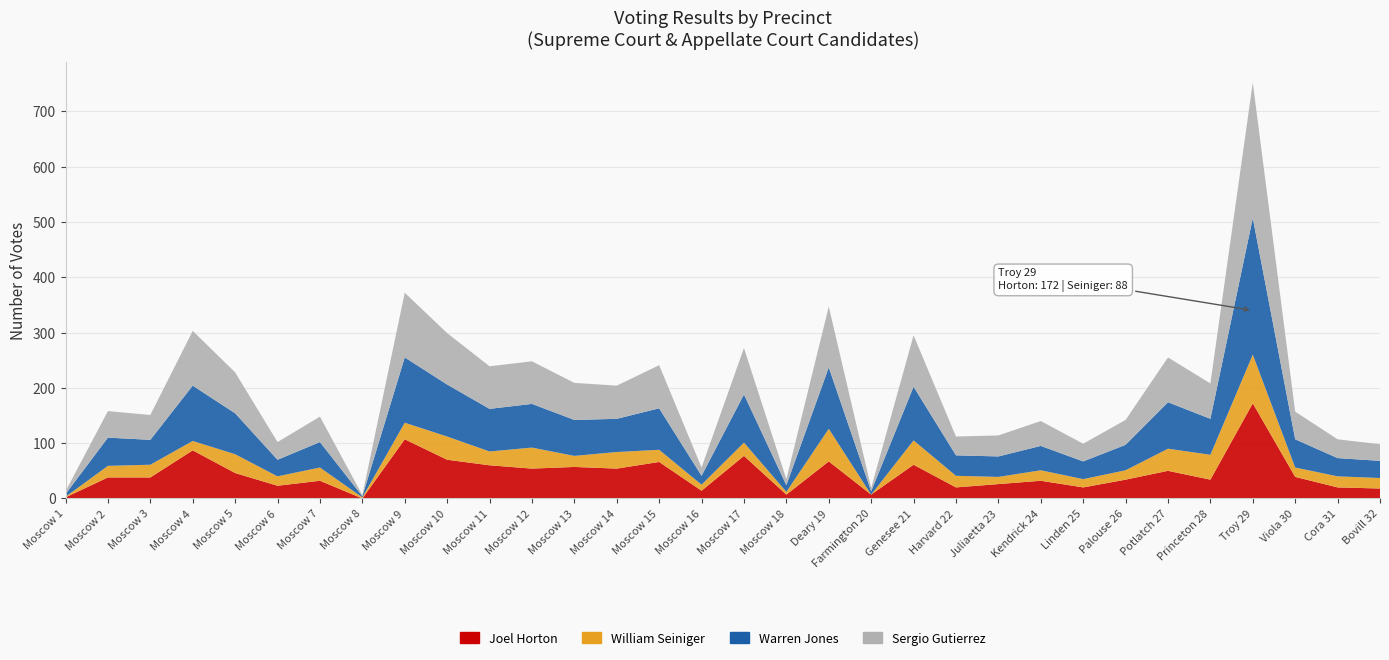

Reading right to left, list all the values displayed in this chart.

Joel Horton: Bovill 32=18	Cora 31=20	Viola 30=39	Troy 29=172	Princeton 28=34	Potlatch 27=50	Palouse 26=34	Linden 25=20	Kendrick 24=32	Juliaetta 23=26	Harvard 22=20	Genesee 21=61	Farmington 20=7	Deary 19=67	Moscow 18=7	Moscow 17=77	Moscow 16=14	Moscow 15=66	Moscow 14=54	Moscow 13=57	Moscow 12=54	Moscow 11=60	Moscow 10=70	Moscow 9=107	Moscow 8=0	Moscow 7=32	Moscow 6=23	Moscow 5=46	Moscow 4=87	Moscow 3=38	Moscow 2=38	Moscow 1=2
William Seiniger: Bovill 32=19	Cora 31=20	Viola 30=17	Troy 29=88	Princeton 28=45	Potlatch 27=40	Palouse 26=17	Linden 25=15	Kendrick 24=19	Juliaetta 23=13	Harvard 22=21	Genesee 21=44	Farmington 20=0	Deary 19=59	Moscow 18=5	Moscow 17=24	Moscow 16=11	Moscow 15=22	Moscow 14=30	Moscow 13=20	Moscow 12=38	Moscow 11=25	Moscow 10=42	Moscow 9=30	Moscow 8=2	Moscow 7=24	Moscow 6=17	Moscow 5=34	Moscow 4=17	Moscow 3=23	Moscow 2=21	Moscow 1=1
Warren Jones: Bovill 32=31	Cora 31=33	Viola 30=51	Troy 29=247	Princeton 28=65	Potlatch 27=84	Palouse 26=46	Linden 25=32	Kendrick 24=44	Juliaetta 23=37	Harvard 22=37	Genesee 21=97	Farmington 20=6	Deary 19=111	Moscow 18=12	Moscow 17=87	Moscow 16=16	Moscow 15=75	Moscow 14=60	Moscow 13=65	Moscow 12=79	Moscow 11=77	Moscow 10=94	Moscow 9=118	Moscow 8=2	Moscow 7=46	Moscow 6=30	Moscow 5=74	Moscow 4=100	Moscow 3=45	Moscow 2=51	Moscow 1=5
Sergio Gutierrez: Bovill 32=30	Cora 31=34	Viola 30=50	Troy 29=245	Princeton 28=64	Potlatch 27=81	Palouse 26=45	Linden 25=32	Kendrick 24=45	Juliaetta 23=38	Harvard 22=34	Genesee 21=93	Farmington 20=6	Deary 19=110	Moscow 18=11	Moscow 17=84	Moscow 16=15	Moscow 15=78	Moscow 14=60	Moscow 13=67	Moscow 12=77	Moscow 11=77	Moscow 10=93	Moscow 9=117	Moscow 8=2	Moscow 7=46	Moscow 6=32	Moscow 5=74	Moscow 4=99	Moscow 3=45	Moscow 2=48	Moscow 1=5